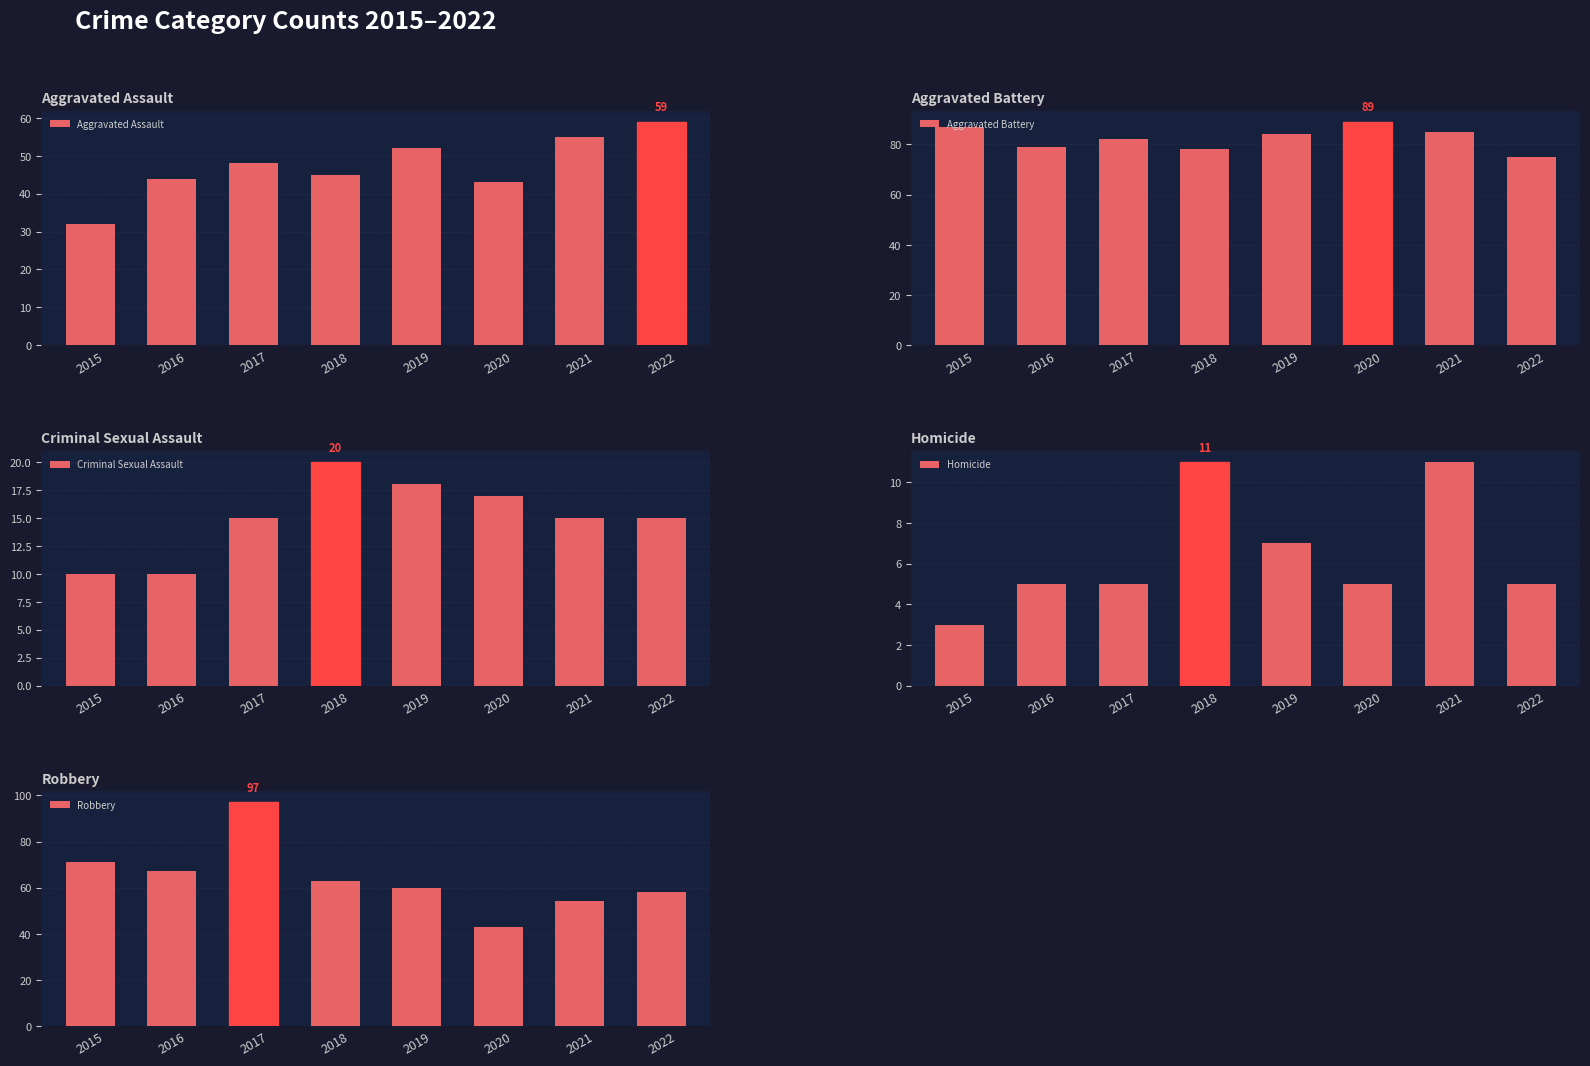

Reading left to right, what are all the values shown in this chart?

Aggravated Assault: 32	44	48	45	52	43	55	59
Aggravated Battery: 87	79	82	78	84	89	85	75
Criminal Sexual Assault: 10	10	15	20	18	17	15	15
Homicide: 3	5	5	11	7	5	11	5
Robbery: 71	67	97	63	60	43	54	58